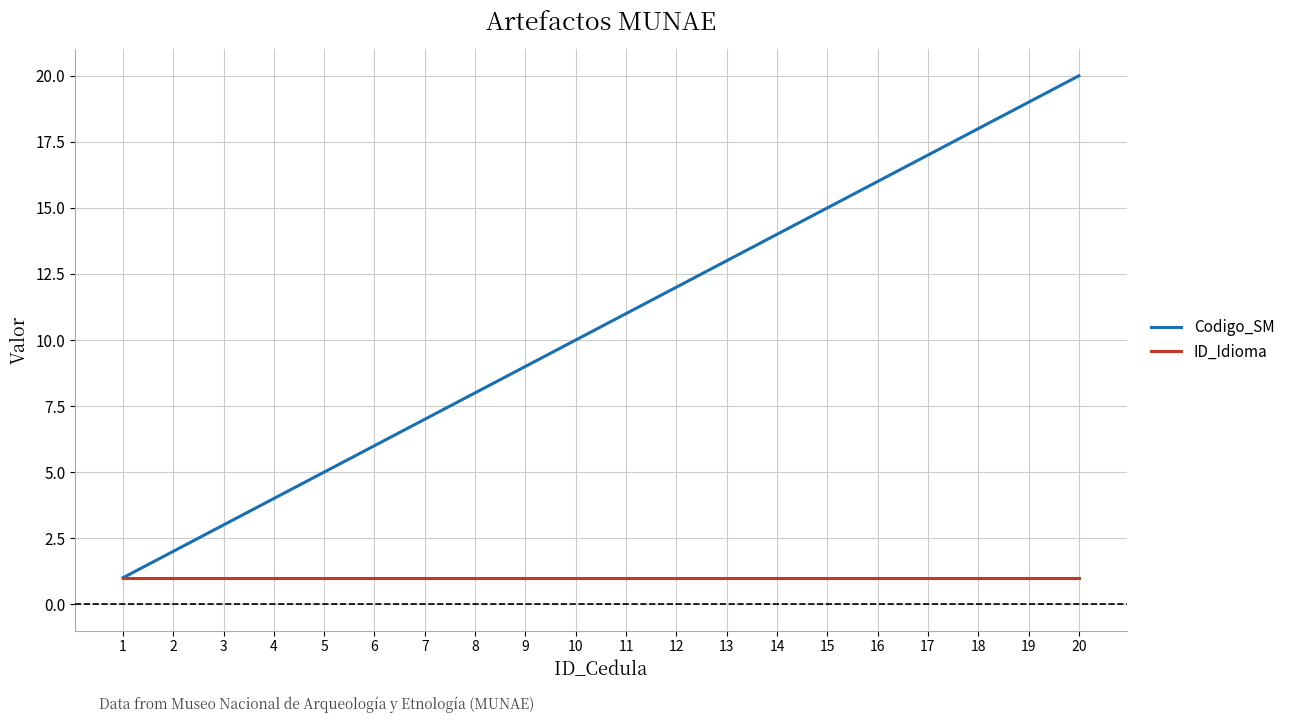

Is it true that ID_Idioma equals 1 at 7?

True